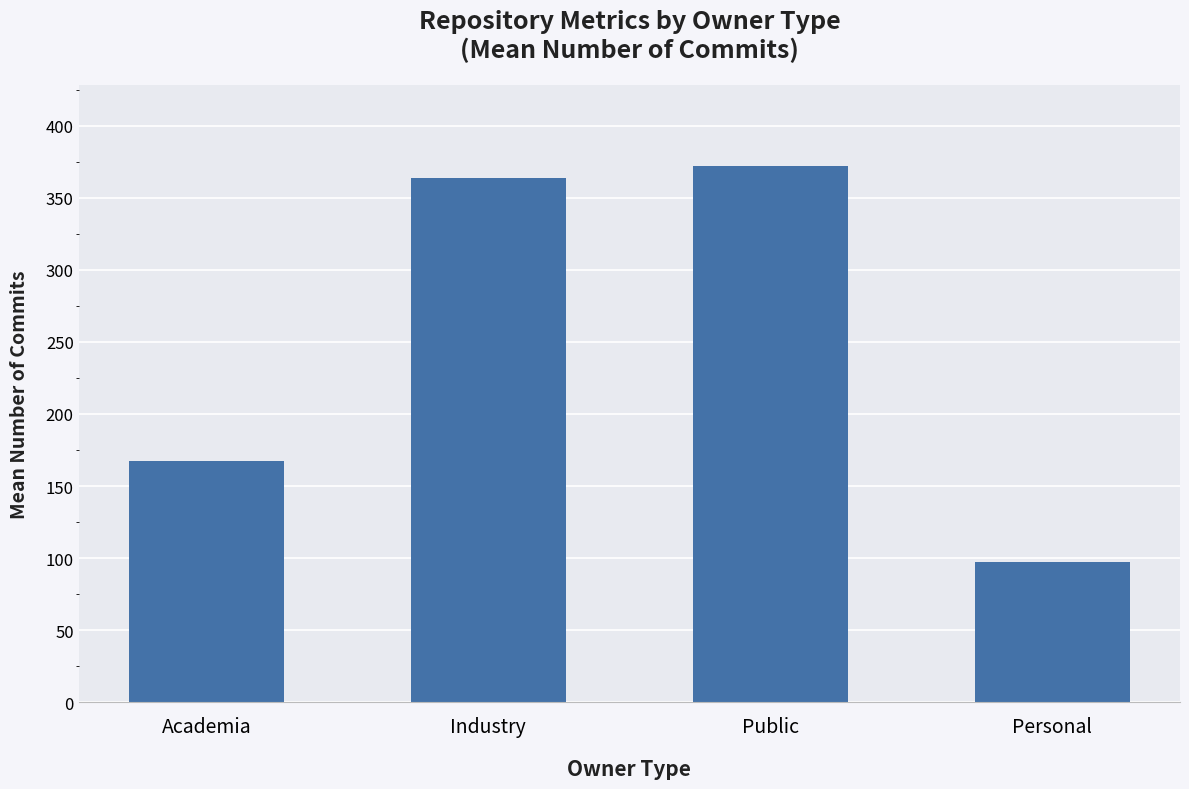

The chart shows a value of 167.5 at Academia. True or false?

True